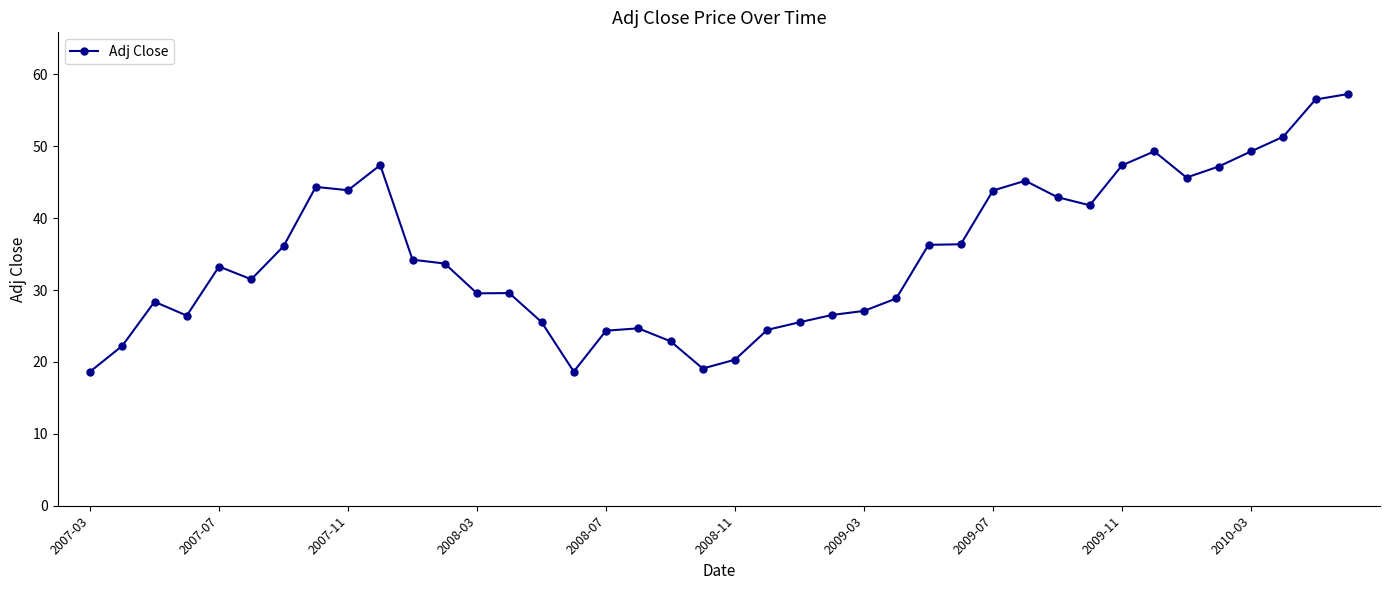

What is the average value?

34.9